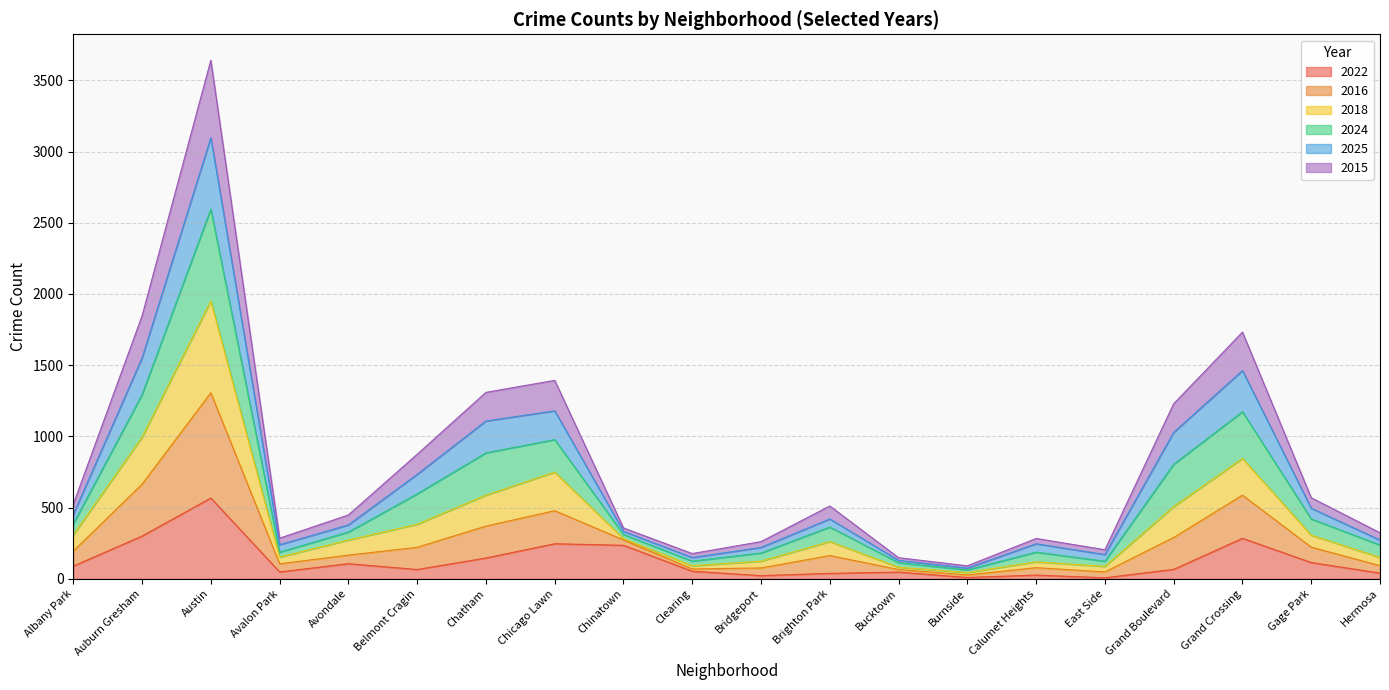

At which label does 2022 reach its peak?

Austin